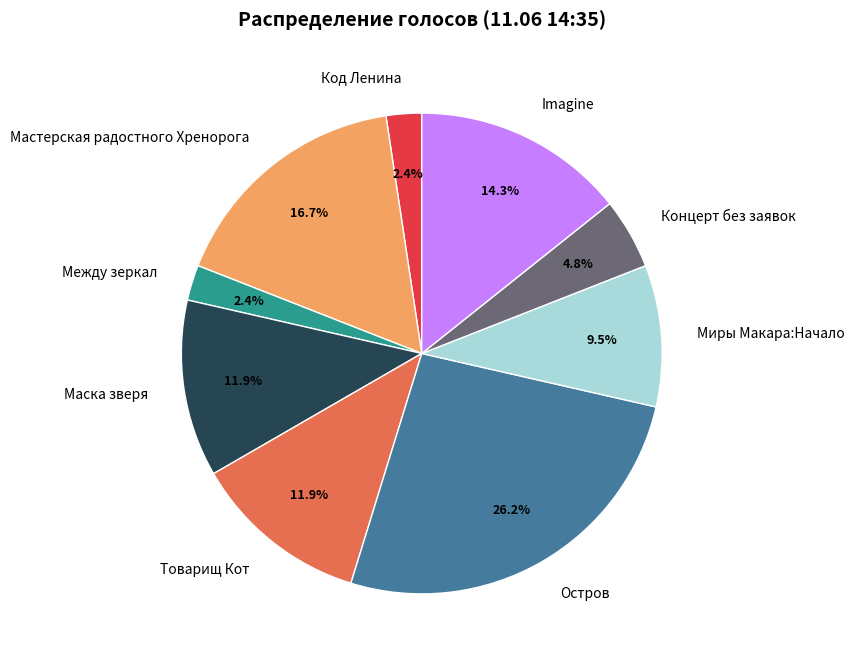

Do Между зеркал and Маска зверя together represent more than half of the pie?

No